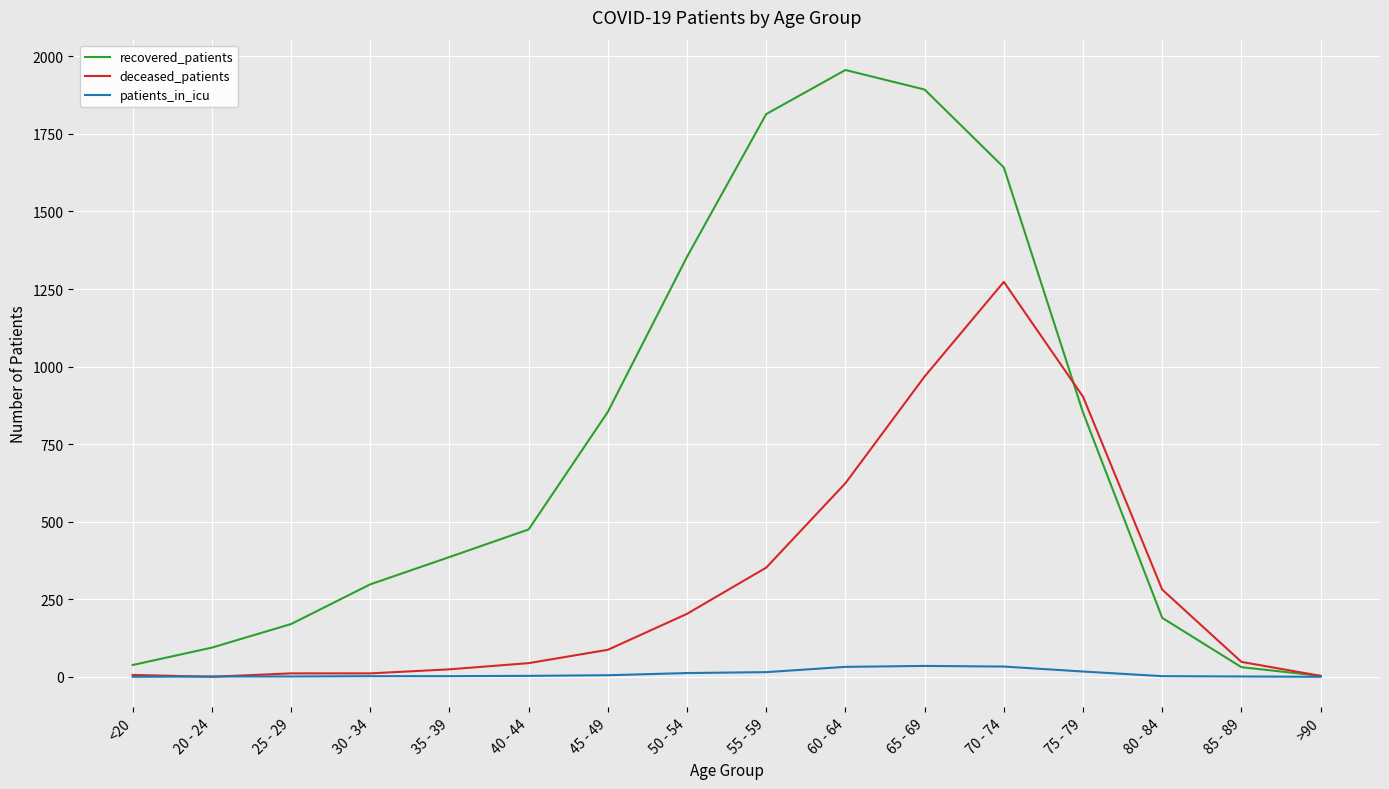

What are all the series names shown in the legend?

recovered_patients, deceased_patients, patients_in_icu